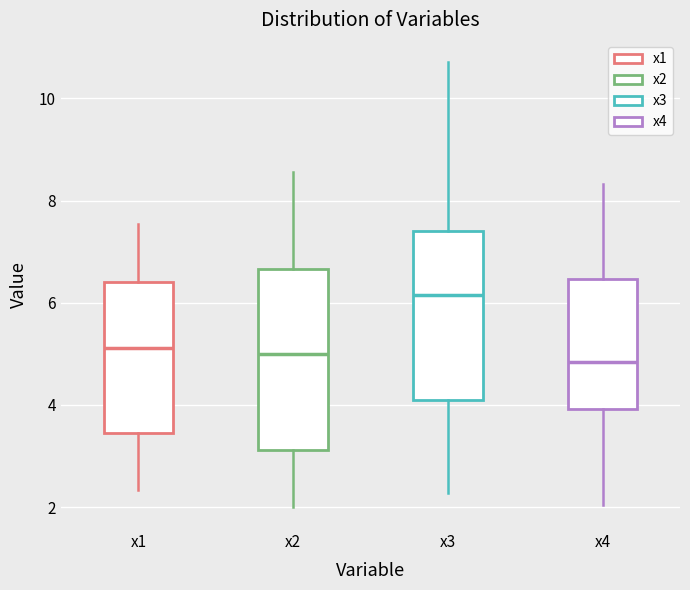

Which box has the highest median line?

x3